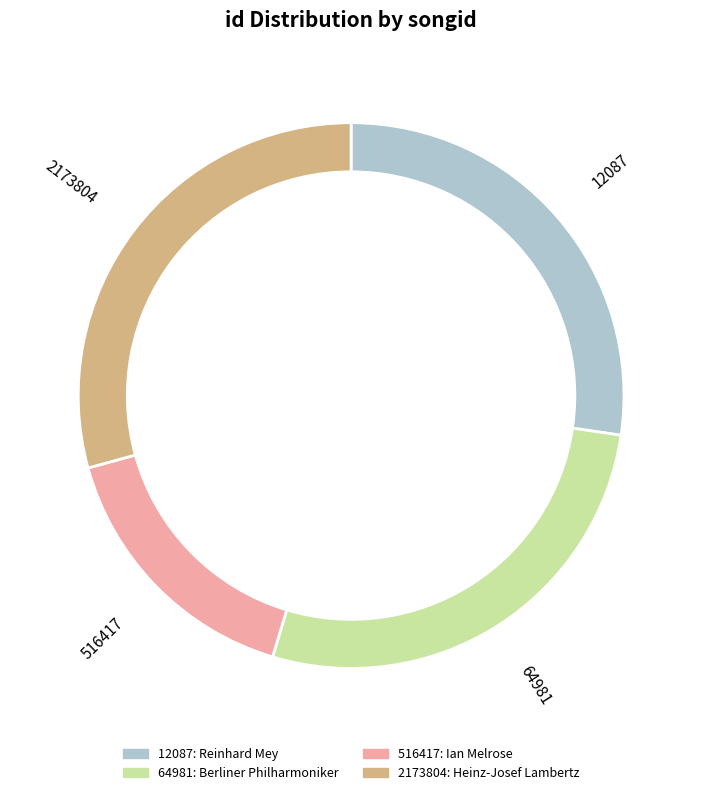

To the nearest percent, what percentage of the pie is 64981?

27%